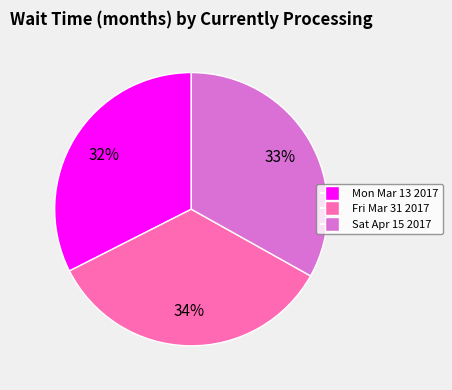

What percentage is the Mon Mar 13 2017 slice, to the nearest percent?

32%